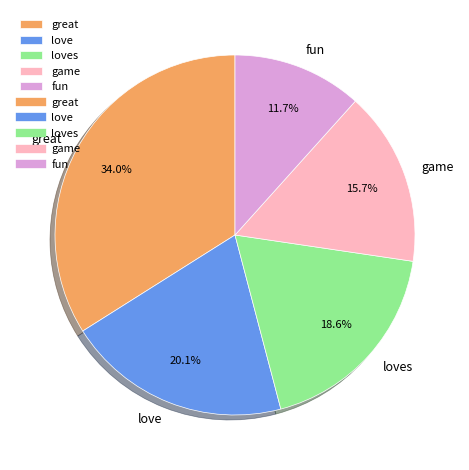

What is the ratio of the value at loves to the value at fun?

1.6